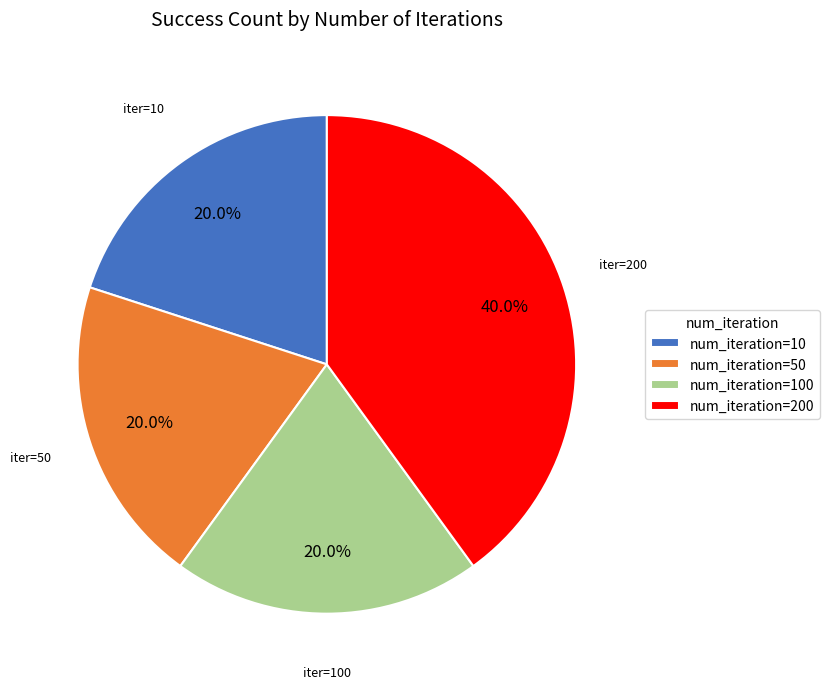

Is there any slice that represents more than half of the pie?

No